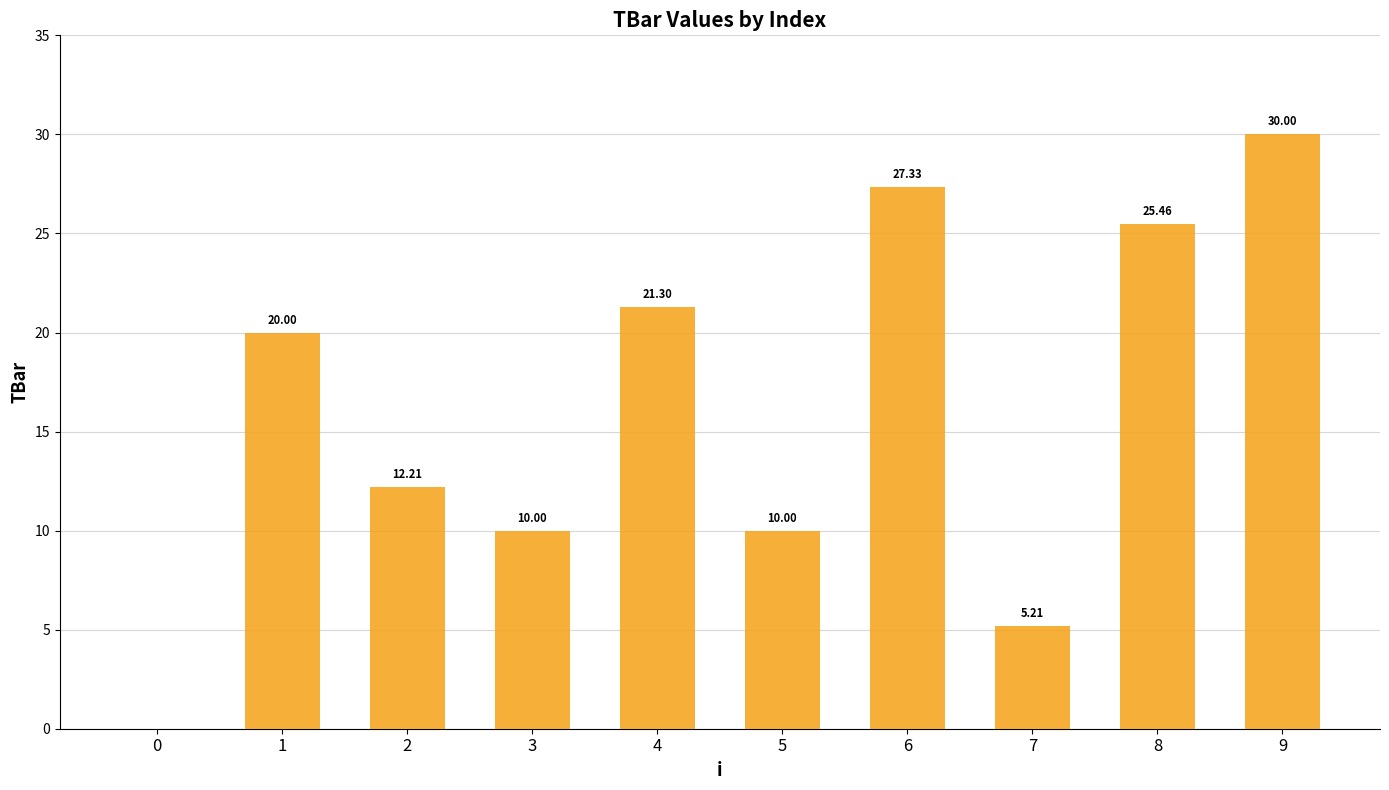

The value at 0 is -14.9. True or false?

False